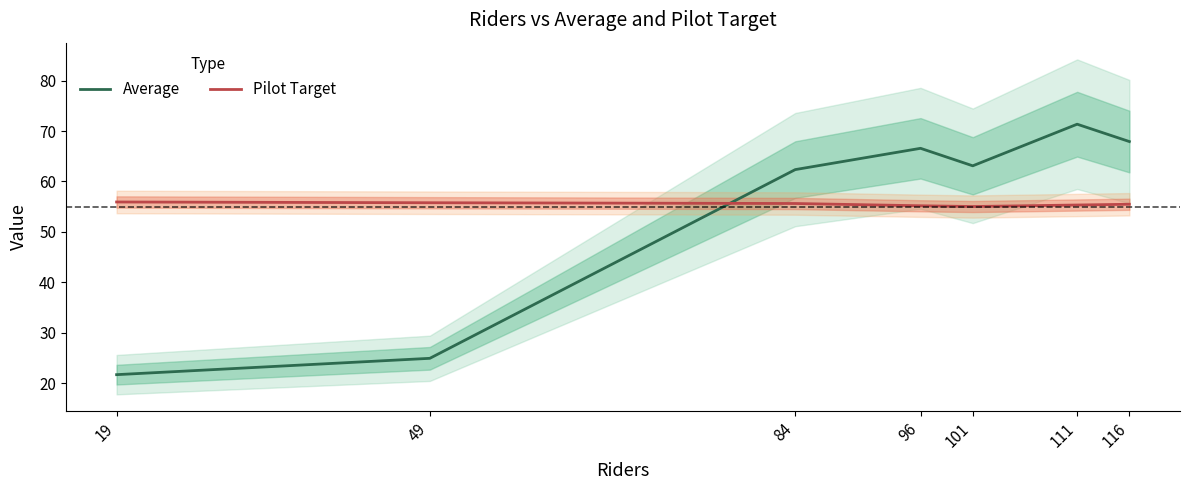

Between 49 and 84, which series saw the biggest shift?

Average